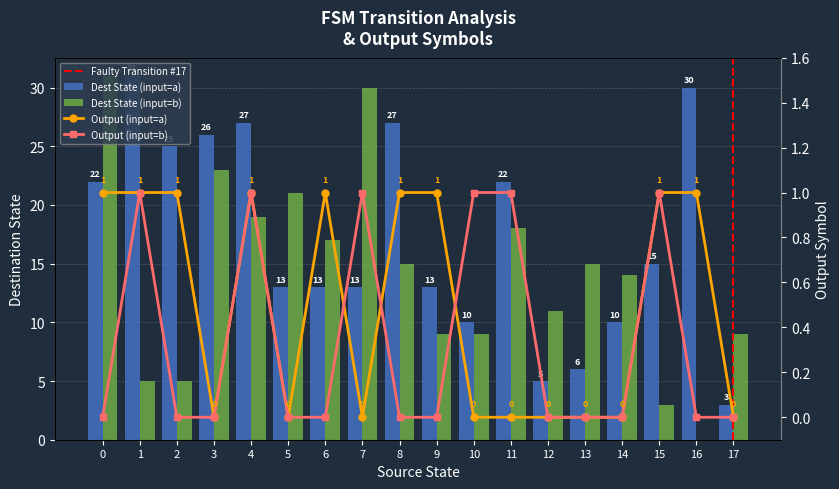

Does the chart contain any negative values?

No